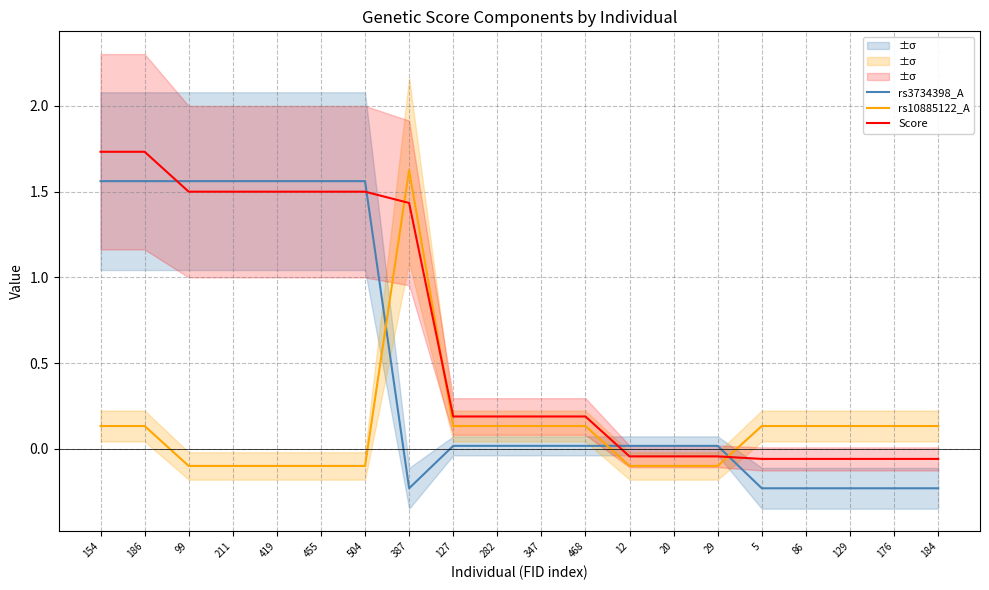

What is the maximum value for rs10885122_A?

1.6